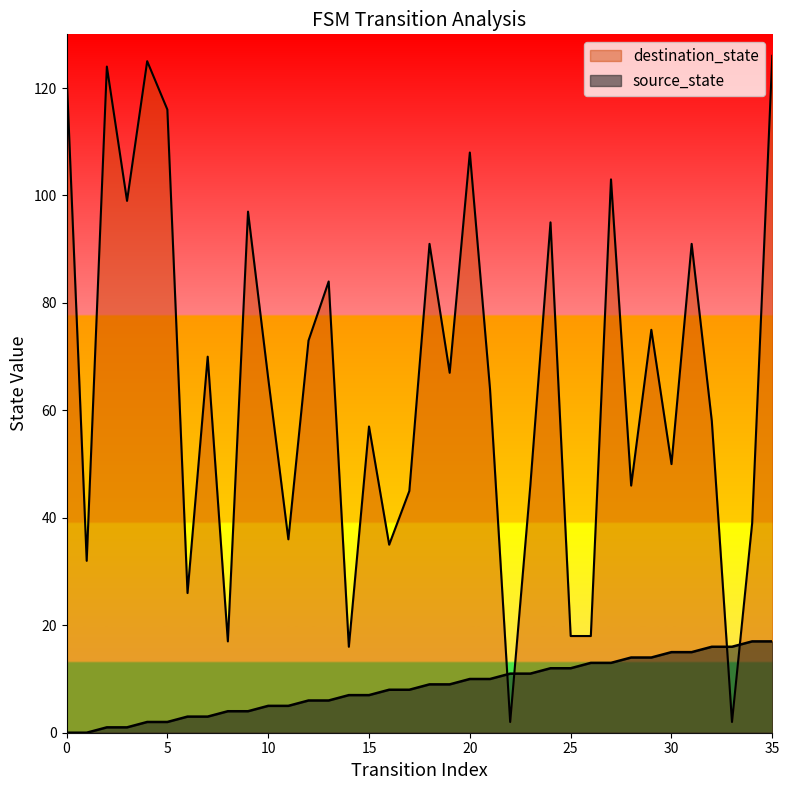

What is the difference between the maximum and minimum values in the source_state series?

17